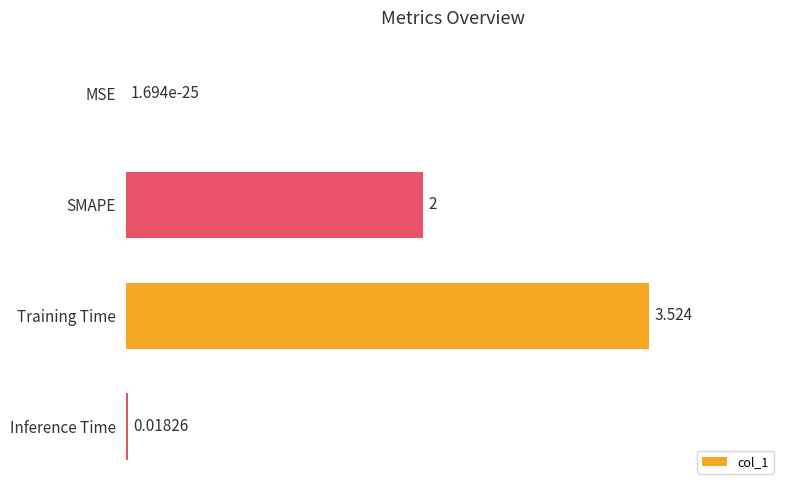

At which label is the value closest to 1?

Inference Time